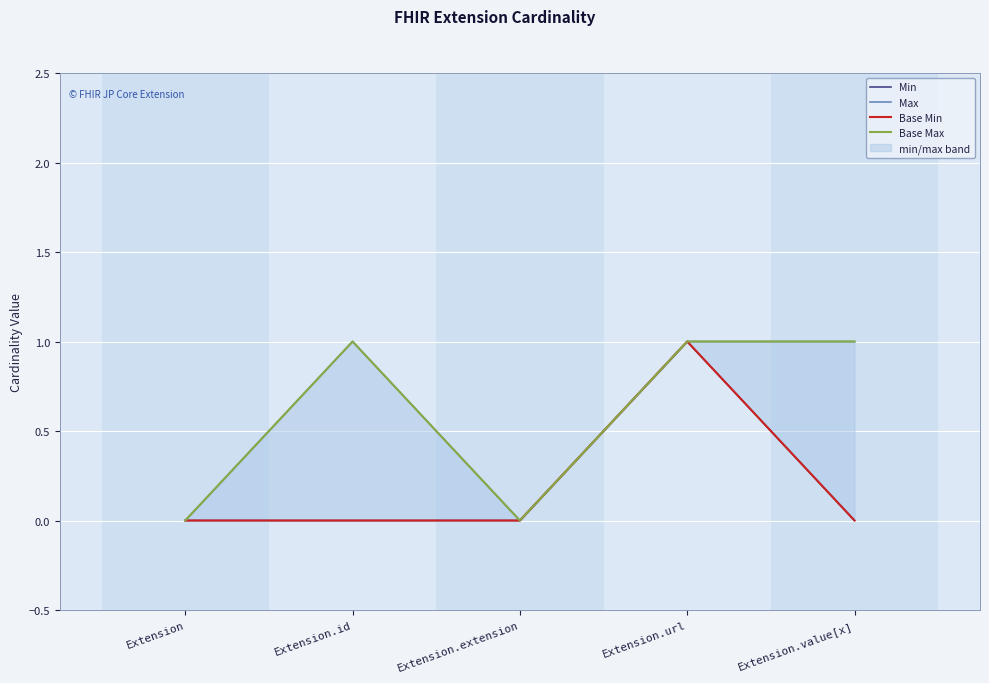

At how many categories does at least one series exceed 0?

3